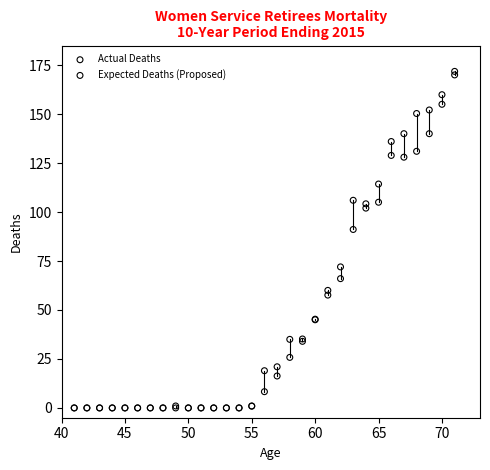

In the Expected Deaths (Proposed) series, what Y value is closest to 85?

91.1